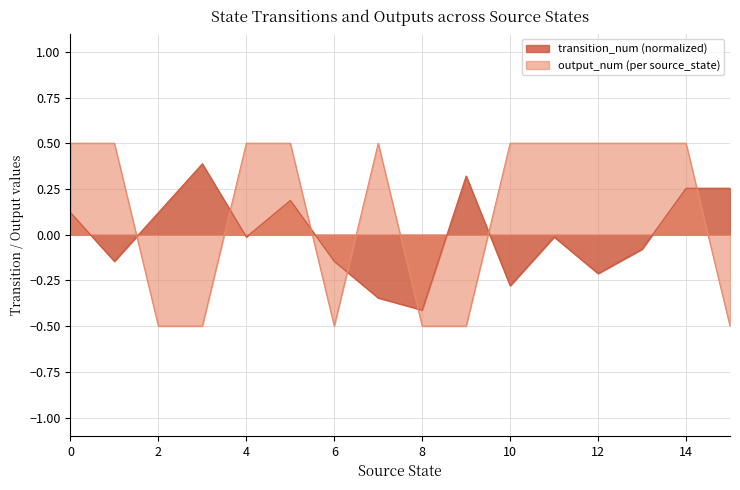

True or false: transition_num (normalized) and output_num (per source_state) cross at least once.

True